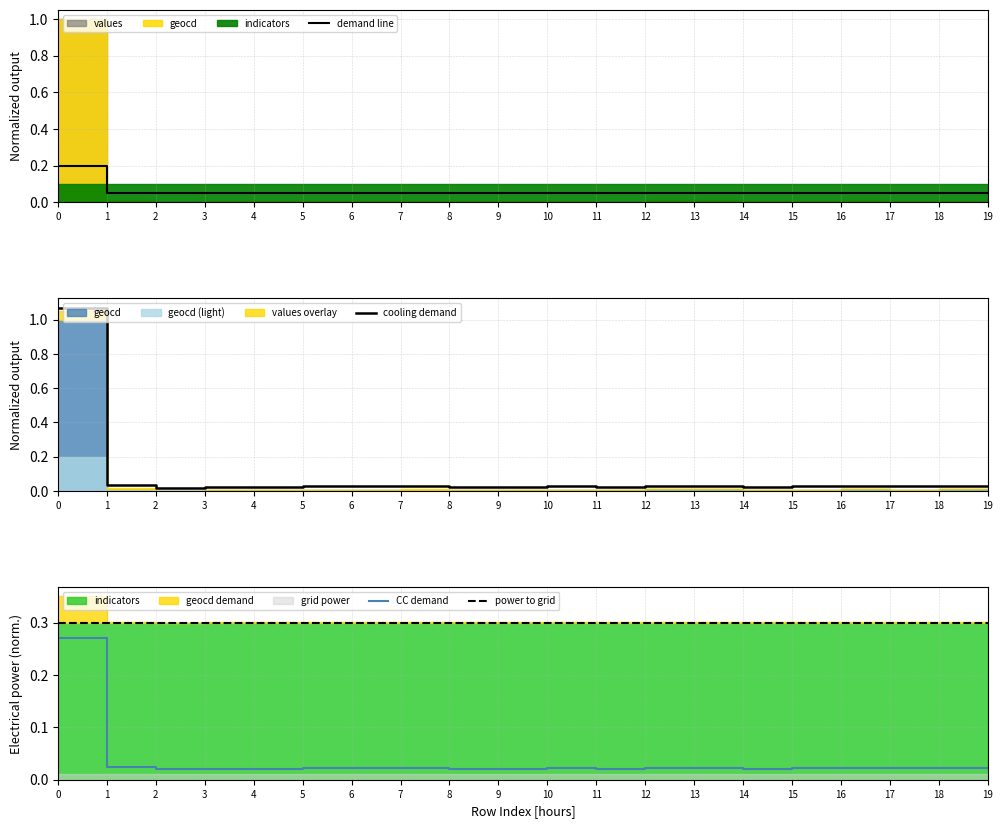

Between 3 and 11, which series saw the biggest shift?

cooling demand